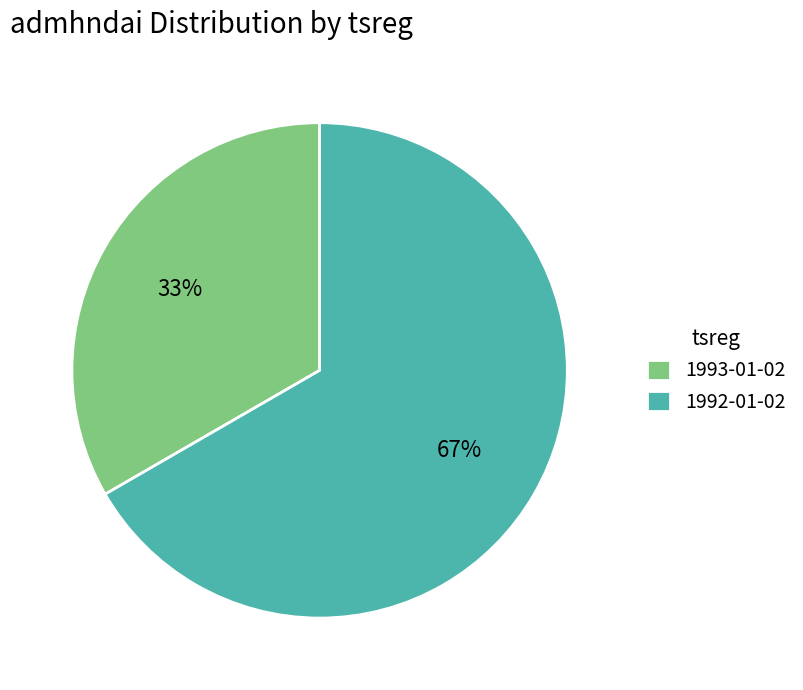

Which category has the smallest portion of the pie?

1993-01-02